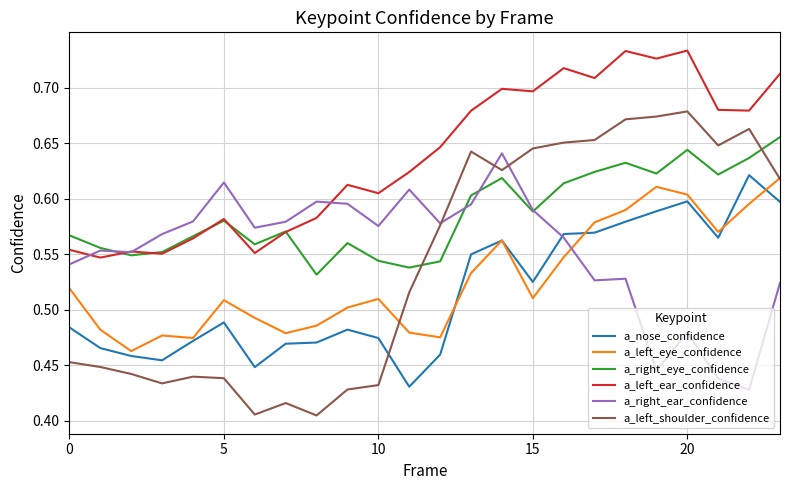

True or false: a_left_shoulder_confidence and a_left_ear_confidence cross at least once.

False